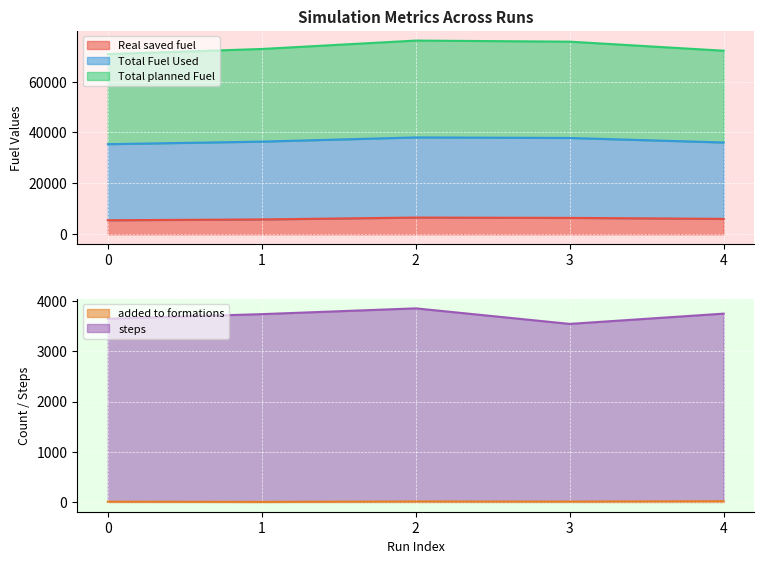

Which series has the largest range (max minus min)?

Total planned Fuel